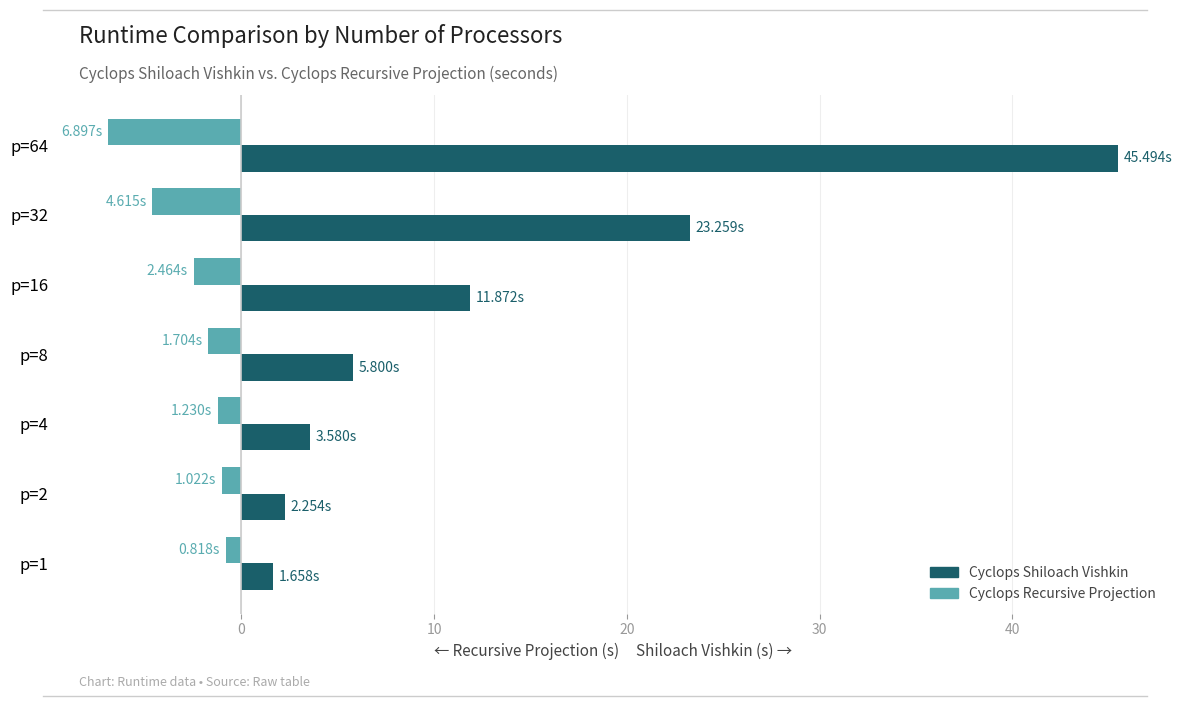

Is the value of Cyclops Shiloach Vishkin at p=32 greater than the value of Cyclops Recursive Projection at p=16?

Yes